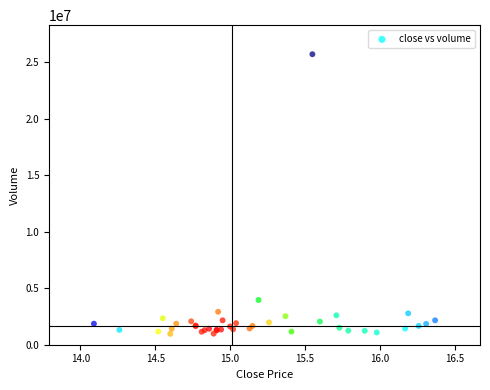

What Y value in the scatter plot is closest to 13345435?

3959105